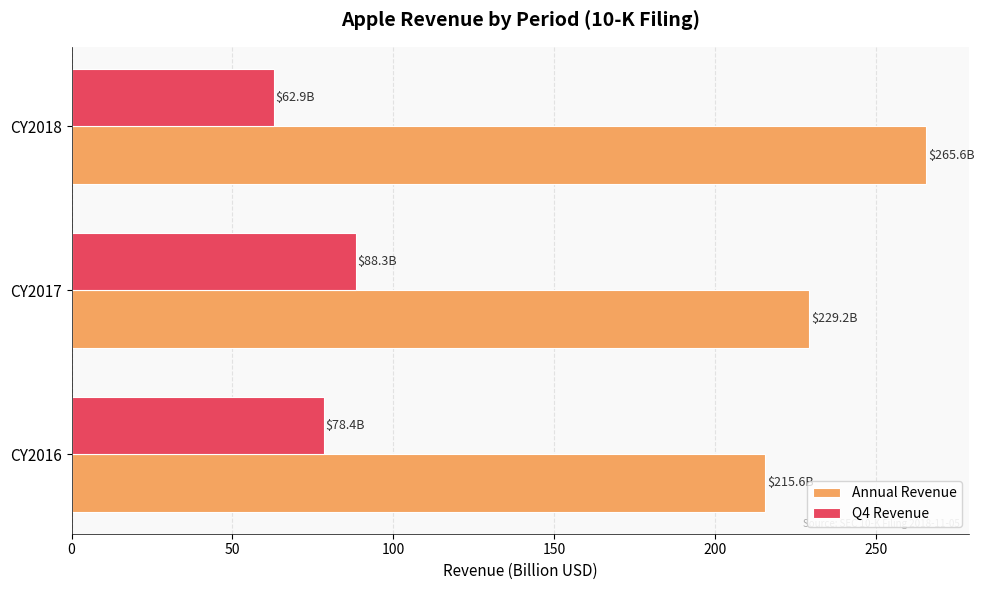

What is the difference between the highest and lowest values at CY2018?

202.7